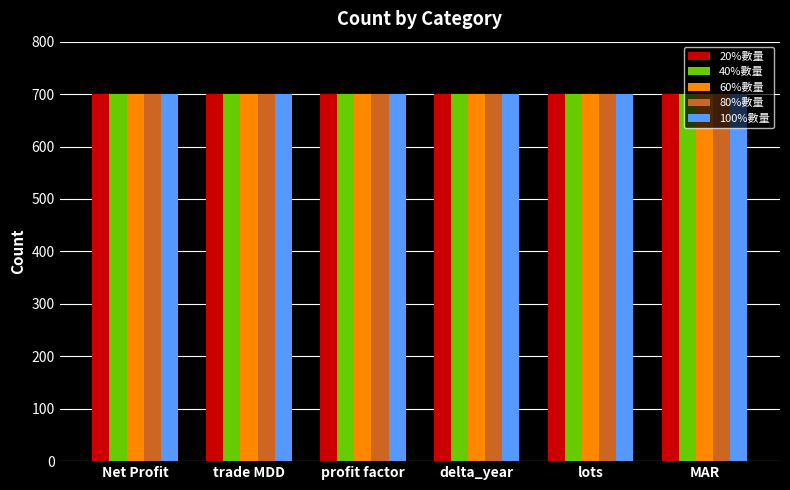

The 100%數量 series shows 1108 at MAR. True or false?

False